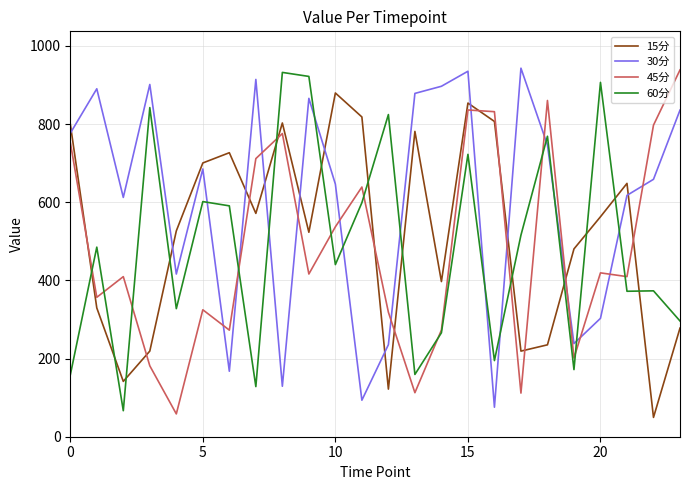

What is the average value of the 45分 series?

481.1